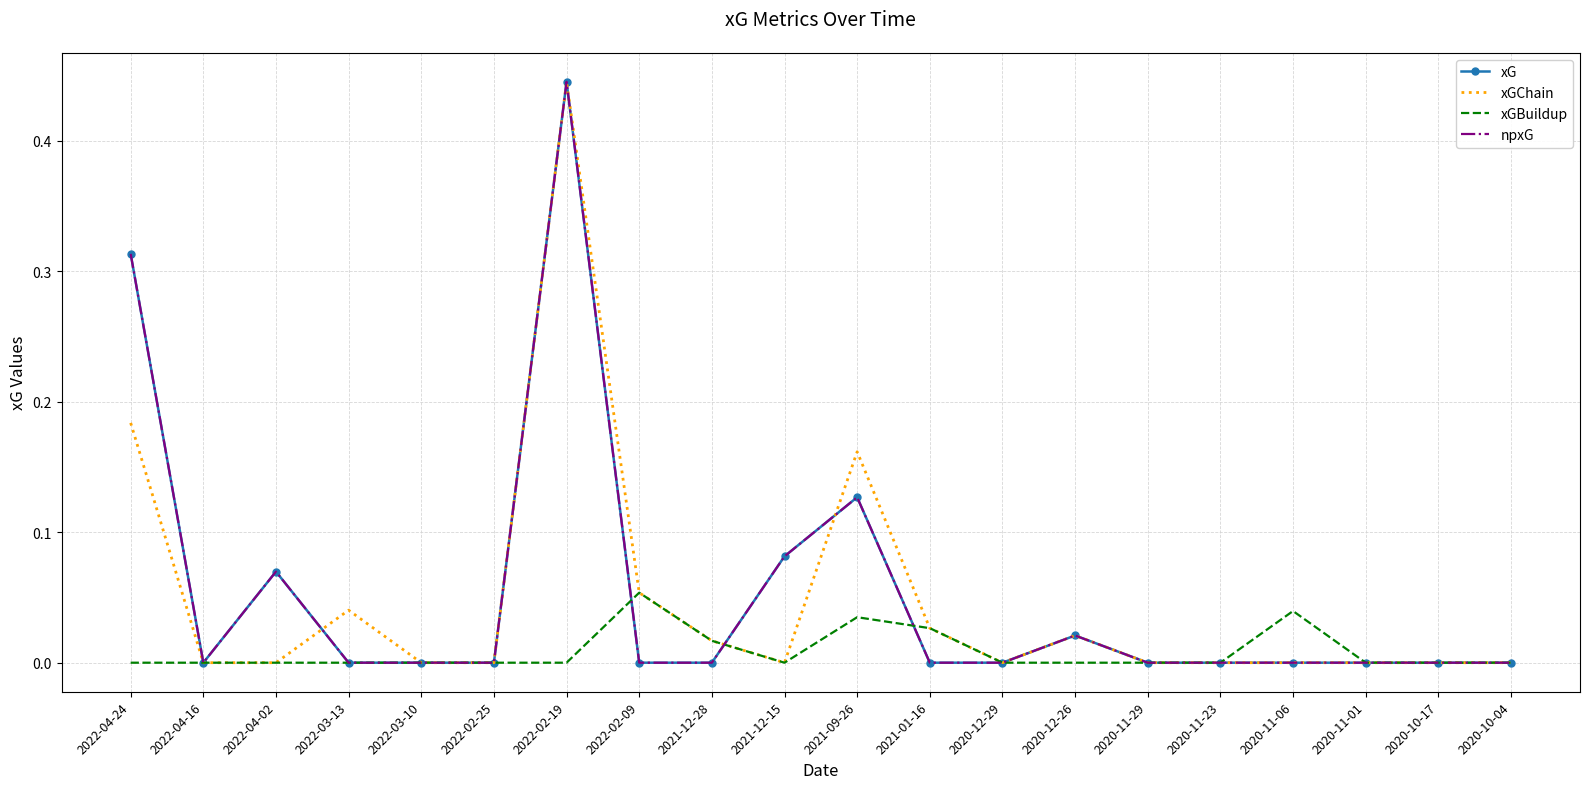

Reading left to right, extract all data points from this chart.

xG: 2022-04-24=0.3	2022-04-16=0.0	2022-04-02=0.1	2022-03-13=0.0	2022-03-10=0.0	2022-02-25=0.0	2022-02-19=0.4	2022-02-09=0.0	2021-12-28=0.0	2021-12-15=0.1	2021-09-26=0.1	2021-01-16=0.0	2020-12-29=0.0	2020-12-26=0.0	2020-11-29=0.0	2020-11-23=0.0	2020-11-06=0.0	2020-11-01=0.0	2020-10-17=0.0	2020-10-04=0.0
xGChain: 2022-04-24=0.2	2022-04-16=0.0	2022-04-02=0.0	2022-03-13=0.0	2022-03-10=0.0	2022-02-25=0.0	2022-02-19=0.4	2022-02-09=0.1	2021-12-28=0.0	2021-12-15=0.0	2021-09-26=0.2	2021-01-16=0.0	2020-12-29=0.0	2020-12-26=0.0	2020-11-29=0.0	2020-11-23=0.0	2020-11-06=0.0	2020-11-01=0.0	2020-10-17=0.0	2020-10-04=0.0
xGBuildup: 2022-04-24=0.0	2022-04-16=0.0	2022-04-02=0.0	2022-03-13=0.0	2022-03-10=0.0	2022-02-25=0.0	2022-02-19=0.0	2022-02-09=0.1	2021-12-28=0.0	2021-12-15=0.0	2021-09-26=0.0	2021-01-16=0.0	2020-12-29=0.0	2020-12-26=0.0	2020-11-29=0.0	2020-11-23=0.0	2020-11-06=0.0	2020-11-01=0.0	2020-10-17=0.0	2020-10-04=0.0
npxG: 2022-04-24=0.3	2022-04-16=0.0	2022-04-02=0.1	2022-03-13=0.0	2022-03-10=0.0	2022-02-25=0.0	2022-02-19=0.4	2022-02-09=0.0	2021-12-28=0.0	2021-12-15=0.1	2021-09-26=0.1	2021-01-16=0.0	2020-12-29=0.0	2020-12-26=0.0	2020-11-29=0.0	2020-11-23=0.0	2020-11-06=0.0	2020-11-01=0.0	2020-10-17=0.0	2020-10-04=0.0